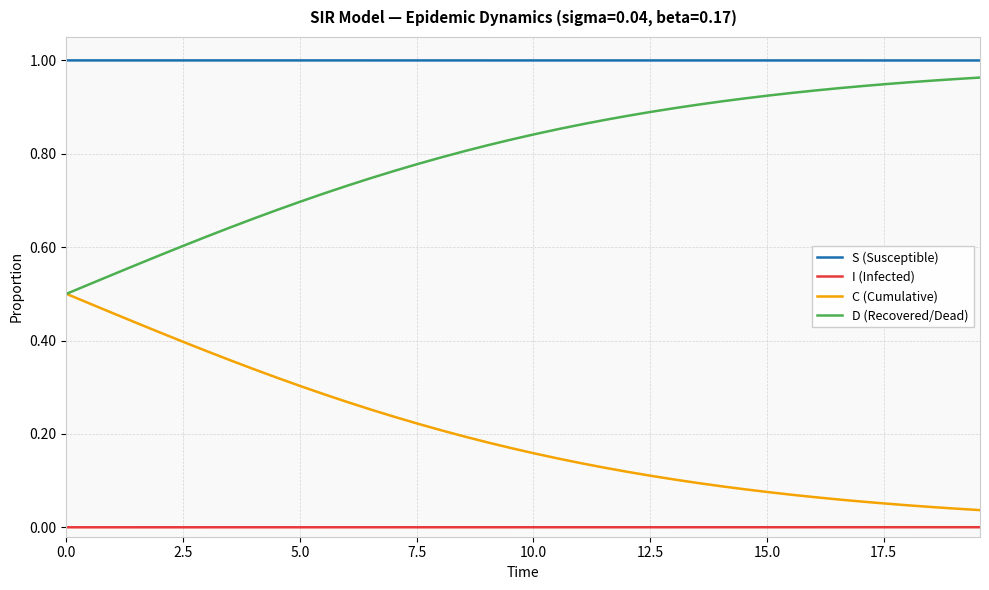

True or false: I (Infected) and S (Susceptible) intersect in this chart.

False